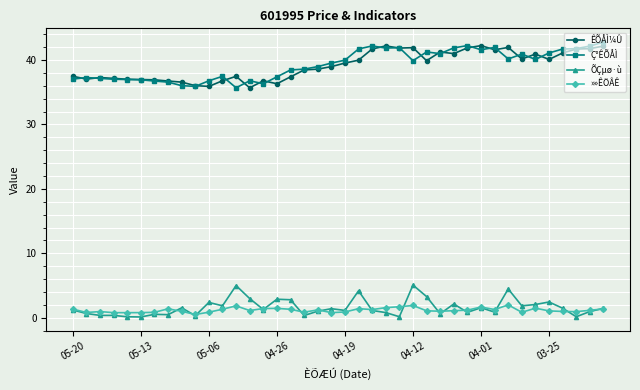

True or false: »»ÊÖÂÊ and Ç°ÊÕÅÌ cross at least once.

False